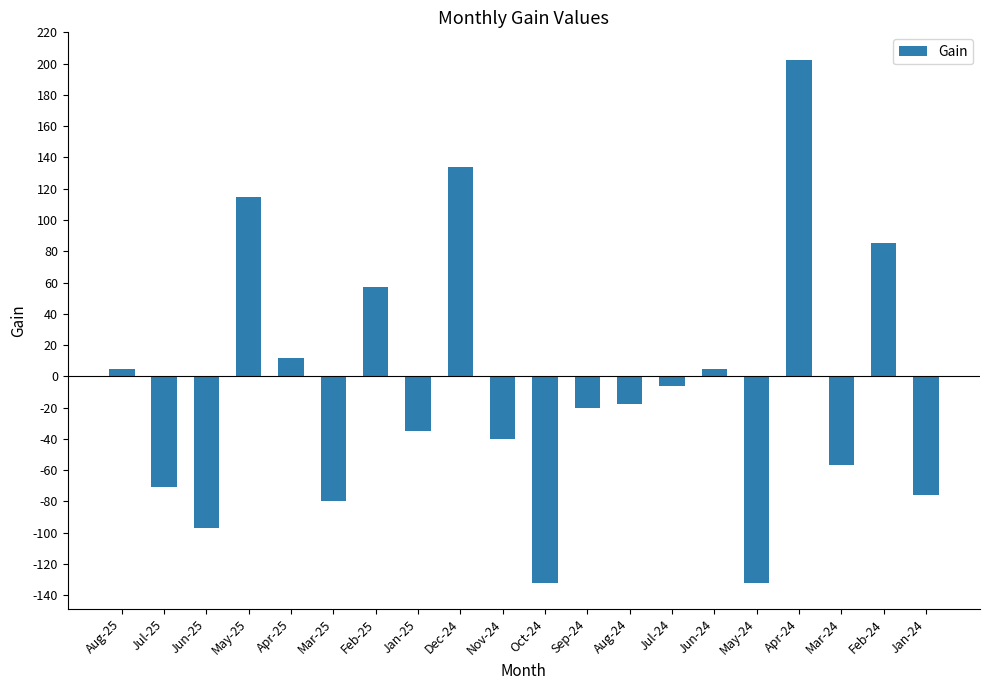

What is the difference between the maximum and minimum values?

334